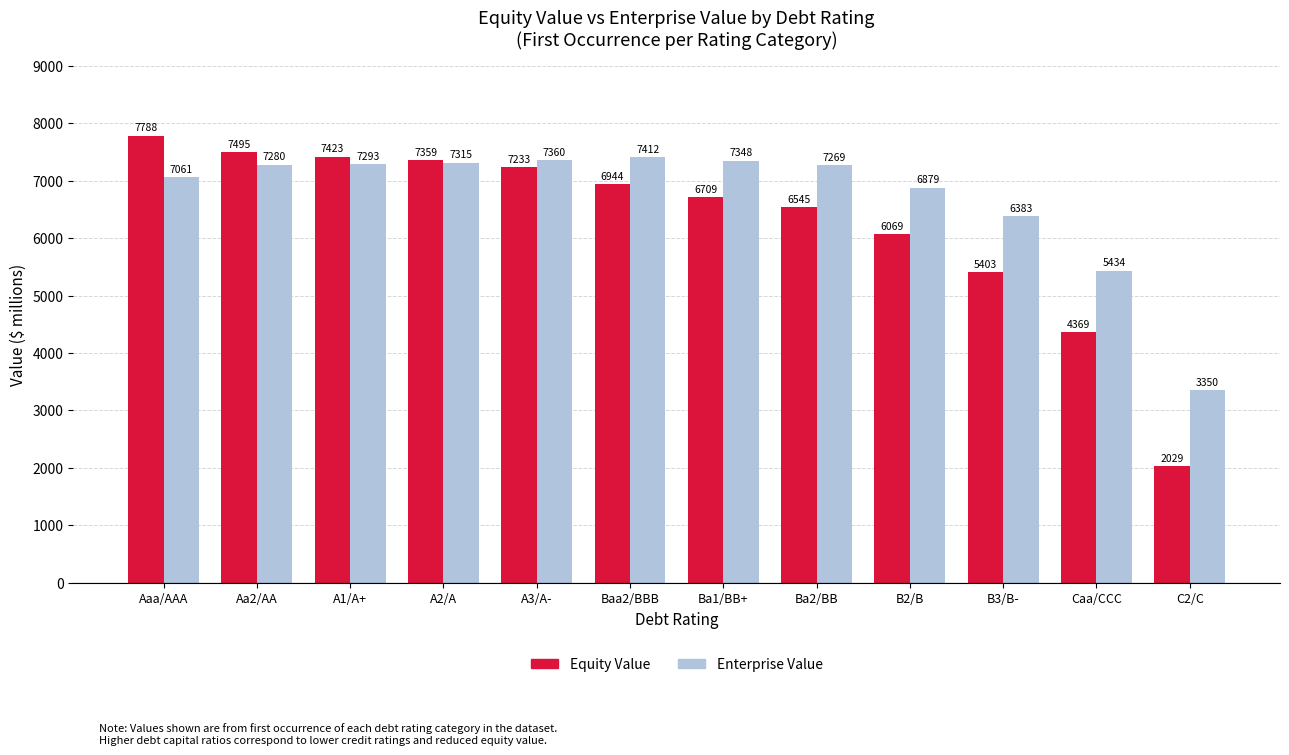

Is the value of Enterprise Value at Baa2/BBB greater than the value of Equity Value at Ba1/BB+?

Yes